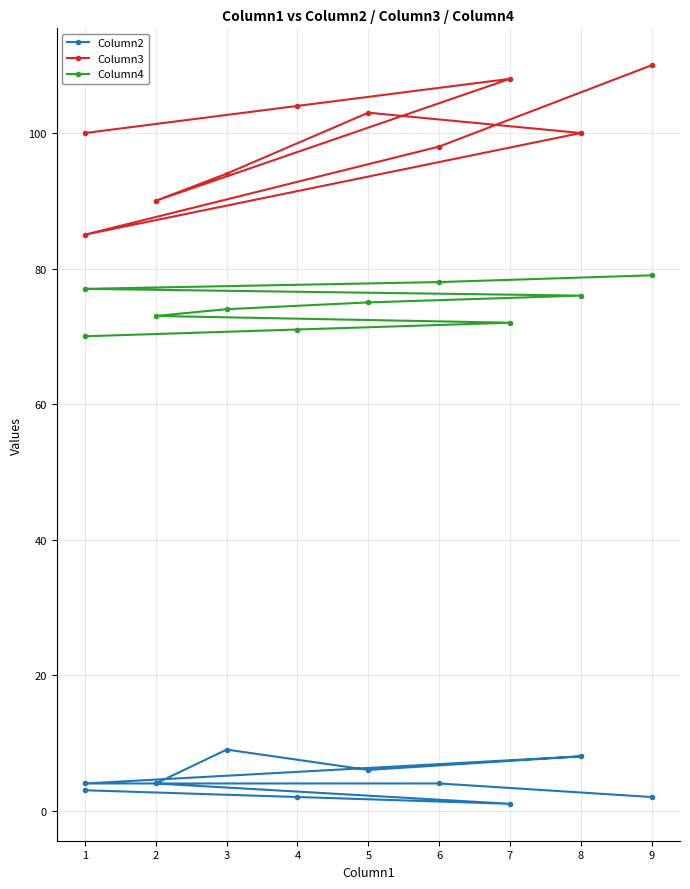

Is the value of Column4 at 3 greater than the value of Column2 at 1?

Yes